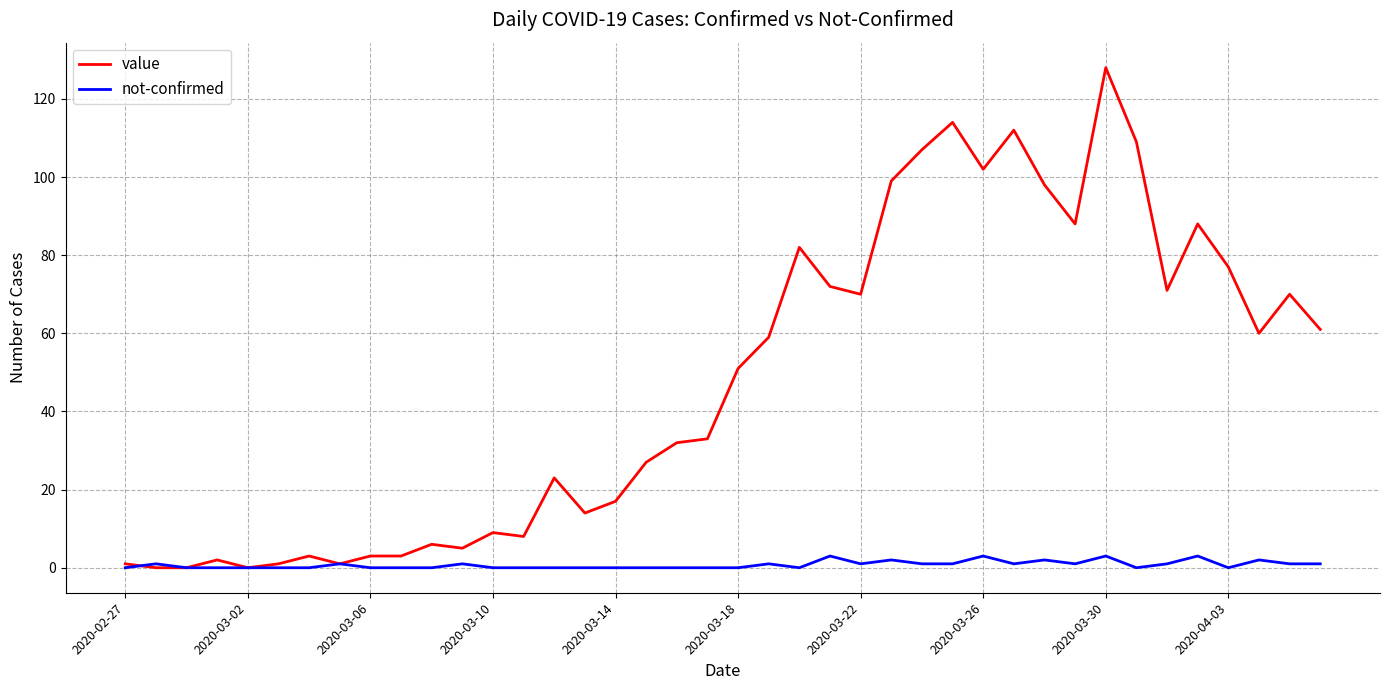

Rank the series by their average value, from highest to lowest.

value, not-confirmed